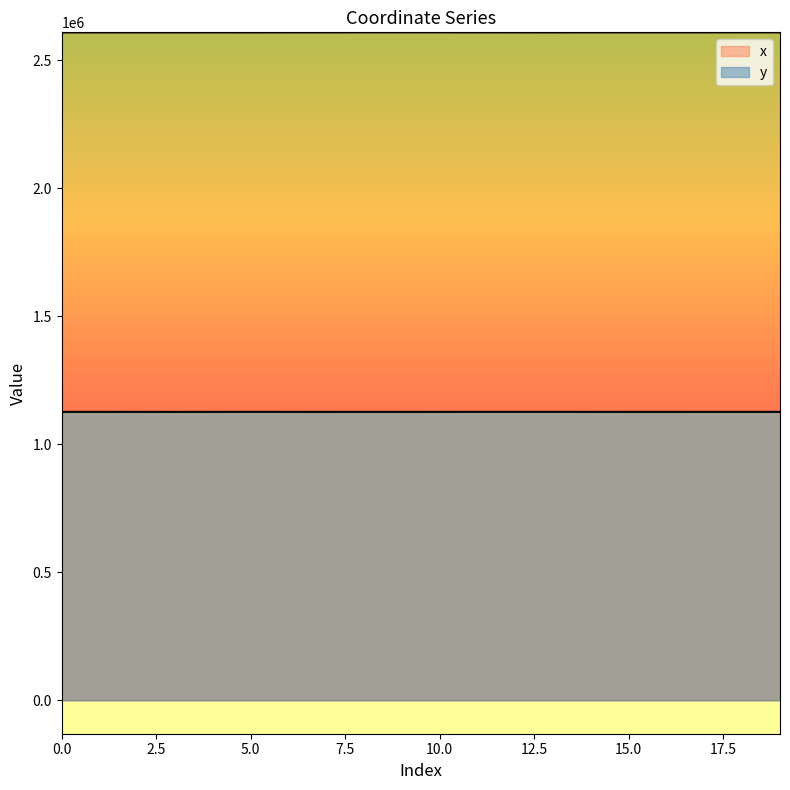

Where is the first local maximum for y?

2